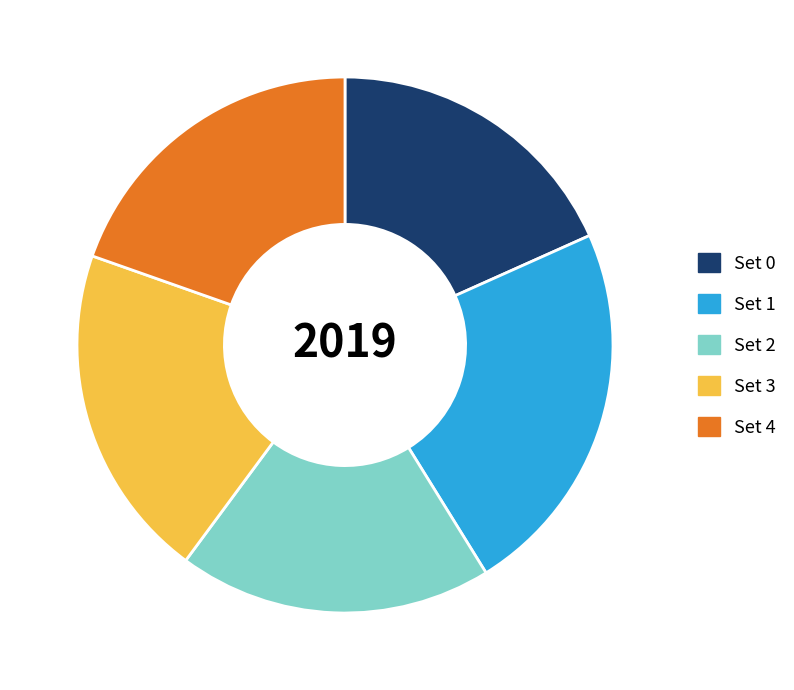

Between Set 1 and Set 3, which is larger?

Set 1